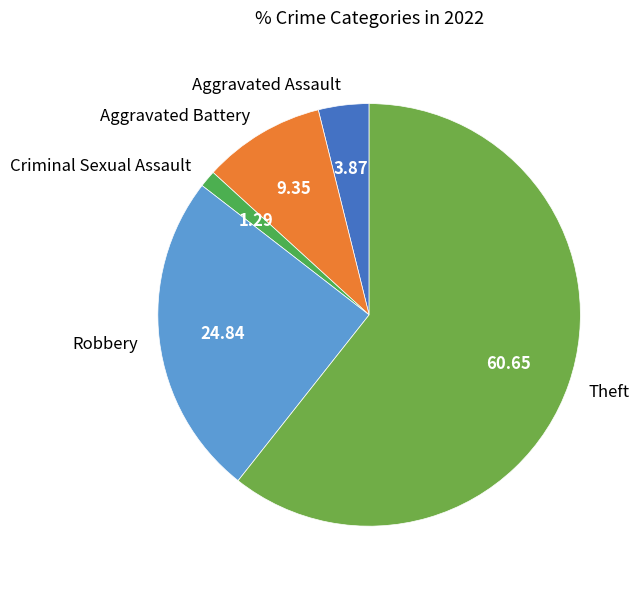

Rank the categories by value from lowest to highest.

Criminal Sexual Assault, Aggravated Assault, Aggravated Battery, Robbery, Theft